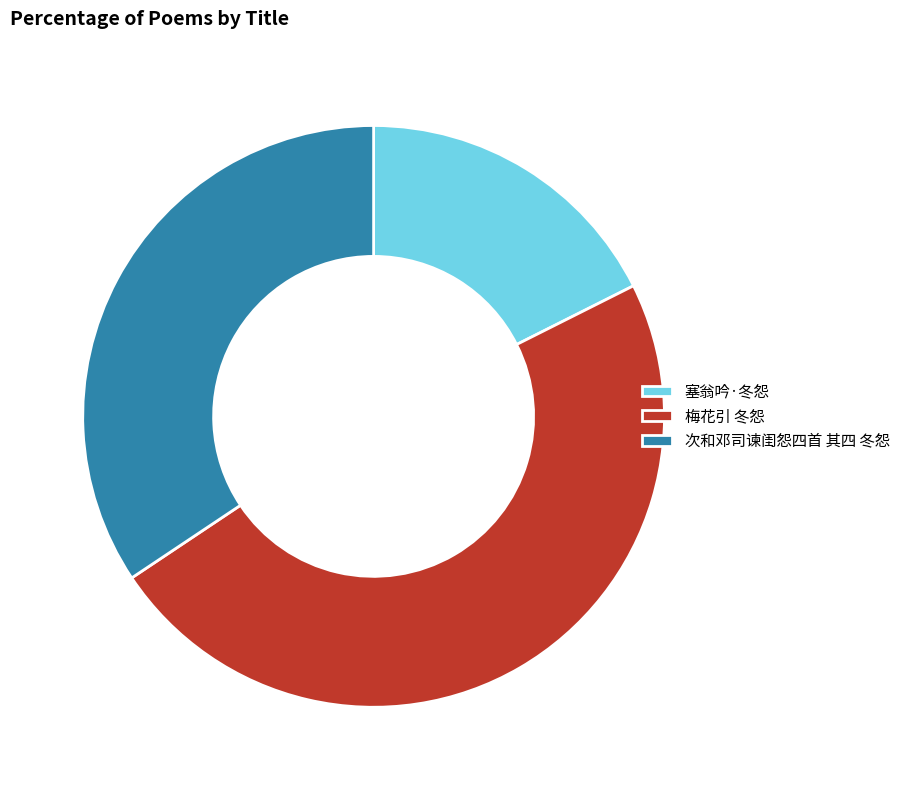

Count the number of slices in the pie.

3